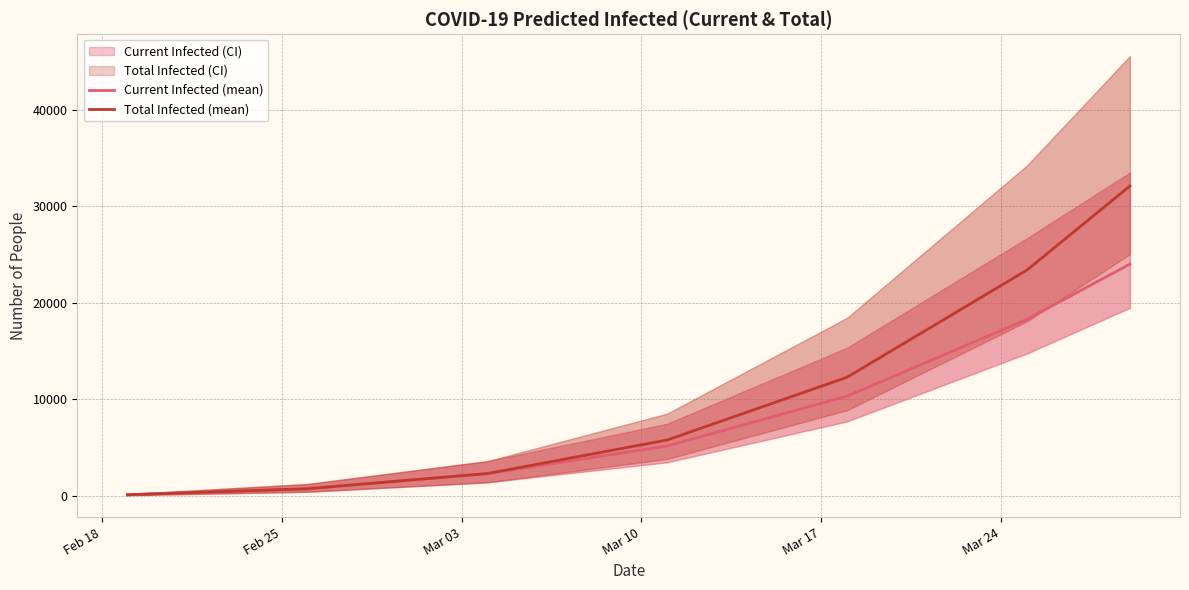

How many data points does each series have?

7